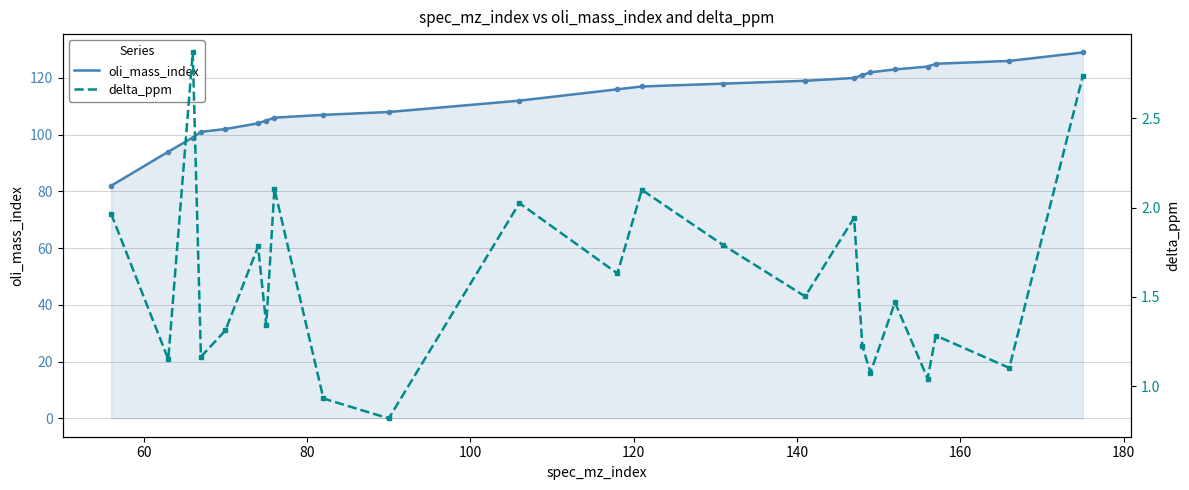

What is the average value of the oli_mass_index series?

112